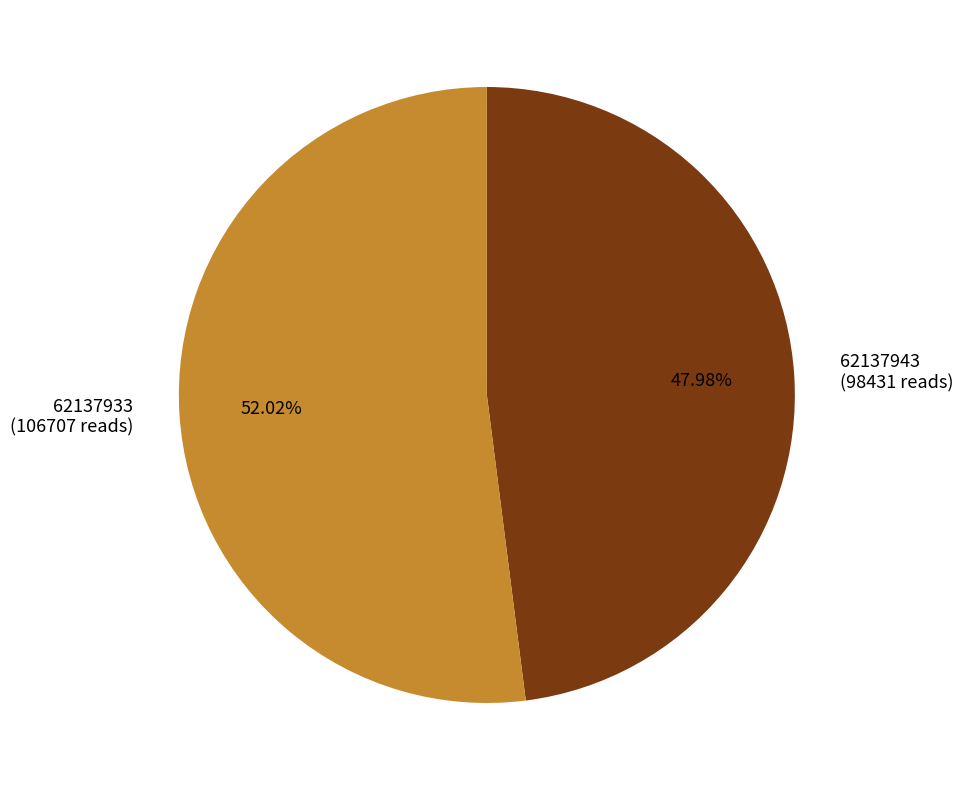

What is the smallest slice in the pie chart?

62137943